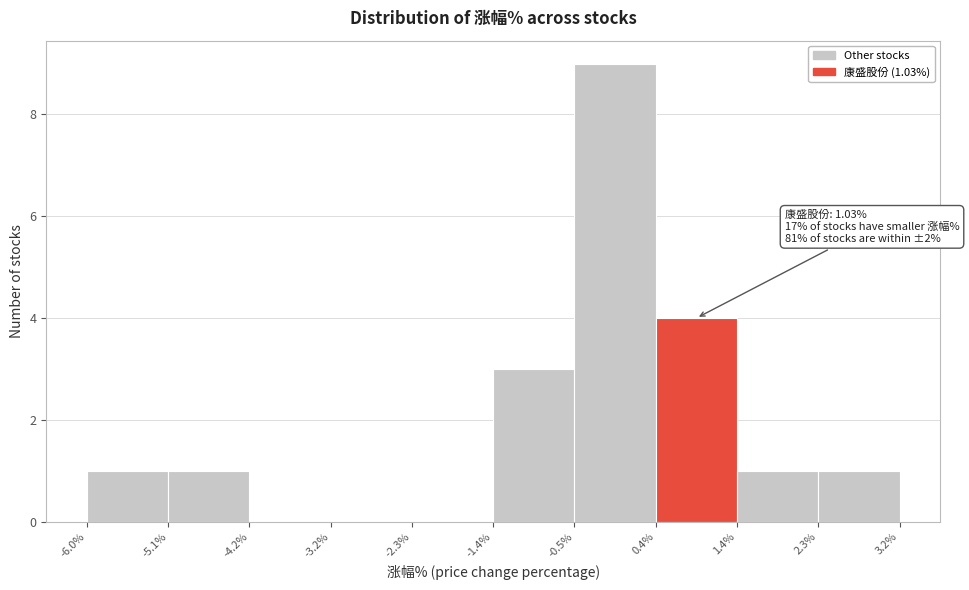

Over which range of the x-axis is the bar tallest?

-0.5% to 0.4%